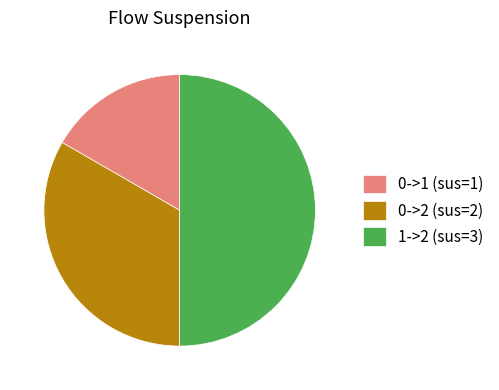

Which has a higher value, 1->2 or 0->1?

1->2